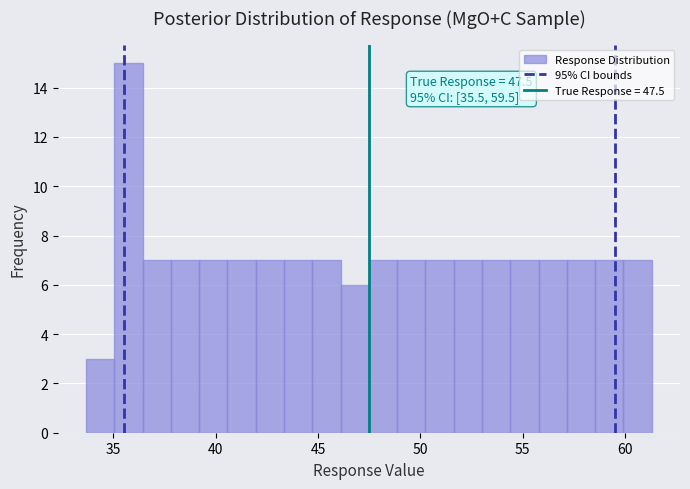

Read against the x-axis, roughly where is the centre of the tallest bar?

35.5